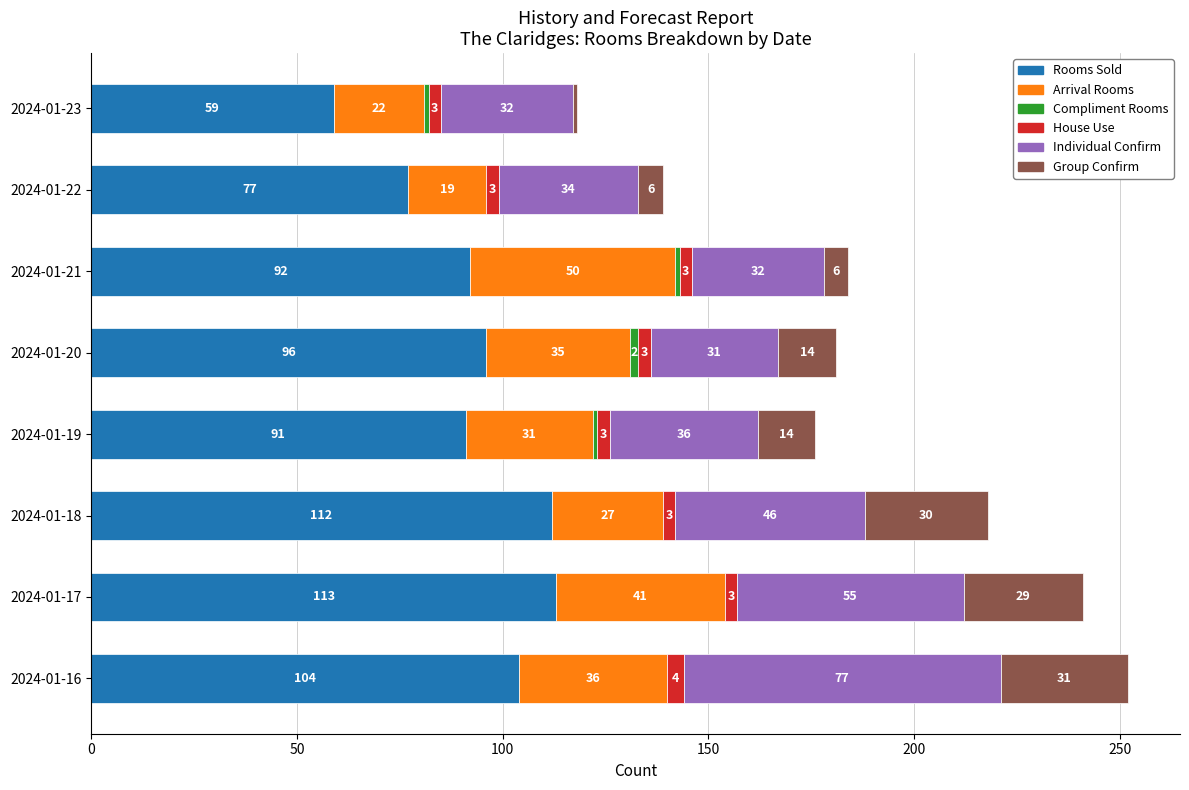

The Rooms Sold series shows 102 at 2024-01-22. True or false?

False